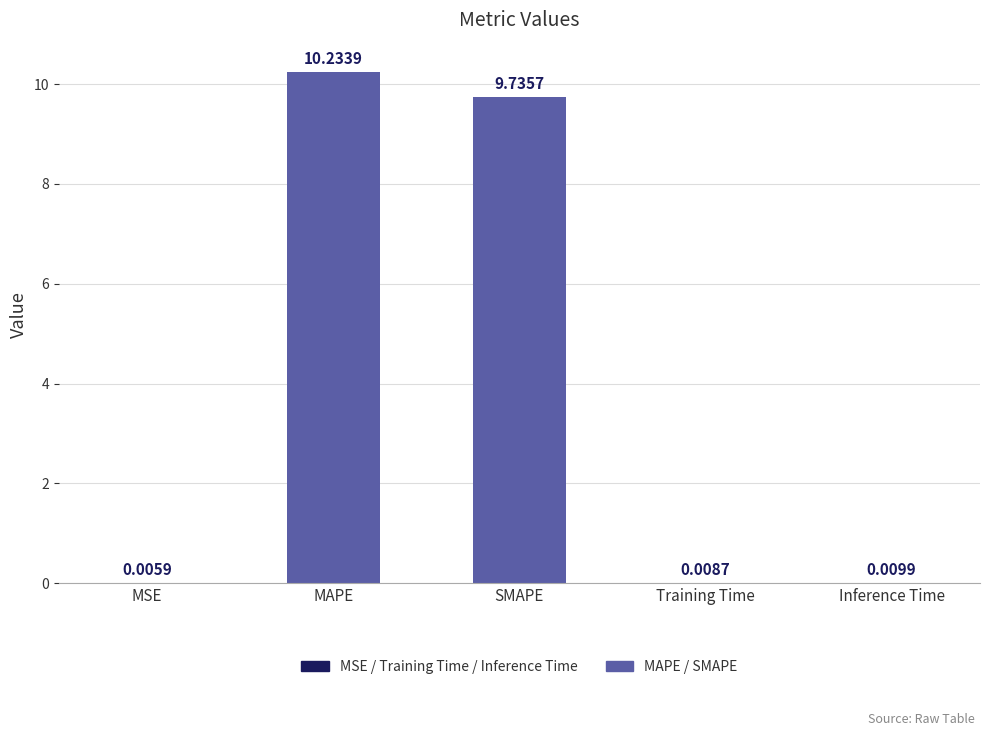

How many distinct data groups are displayed?

1